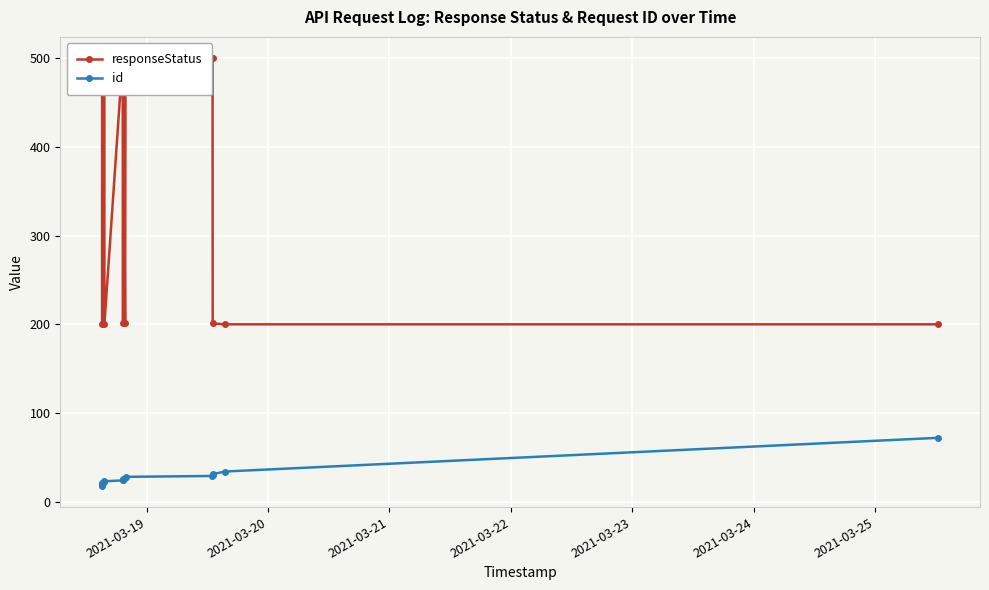

Rank the series by their maximum value, from highest to lowest.

responseStatus, id